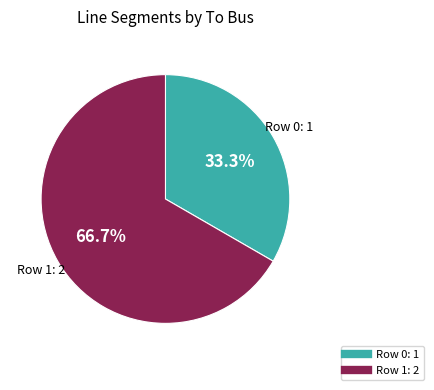

Is there any slice that represents more than half of the pie?

Yes